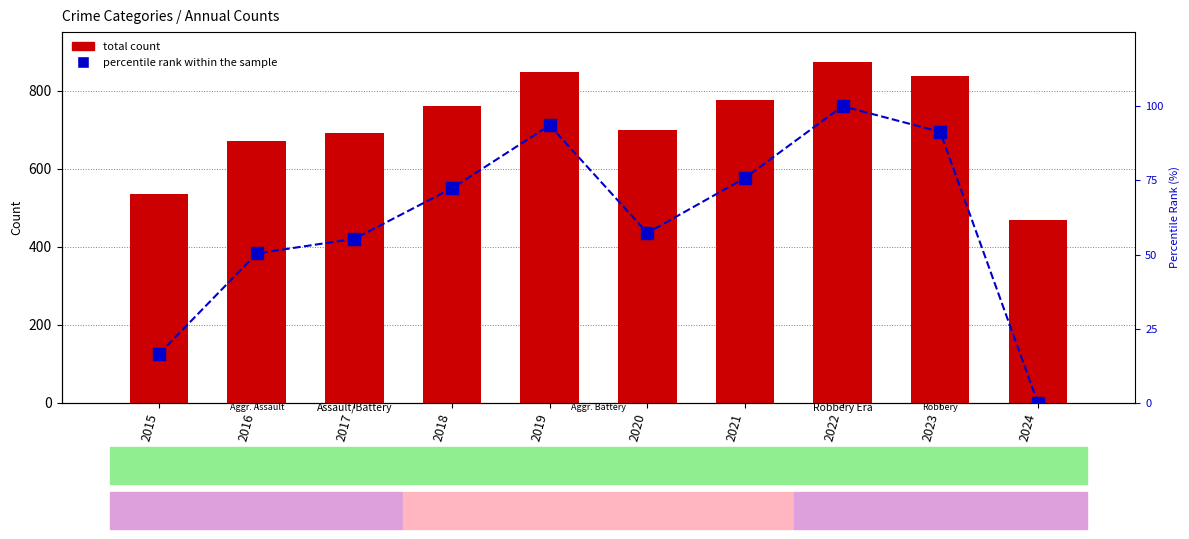

What is the difference between the second highest and minimum values in the percentile rank within the sample series?

93.6